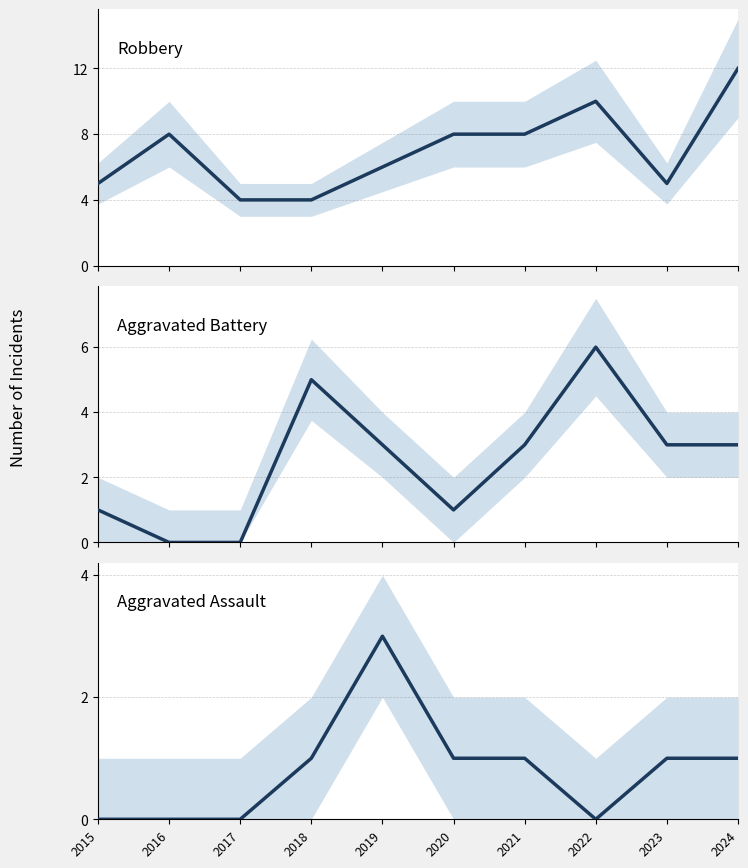

True or false: Aggravated Assault has more than 1 interior local peaks.

False